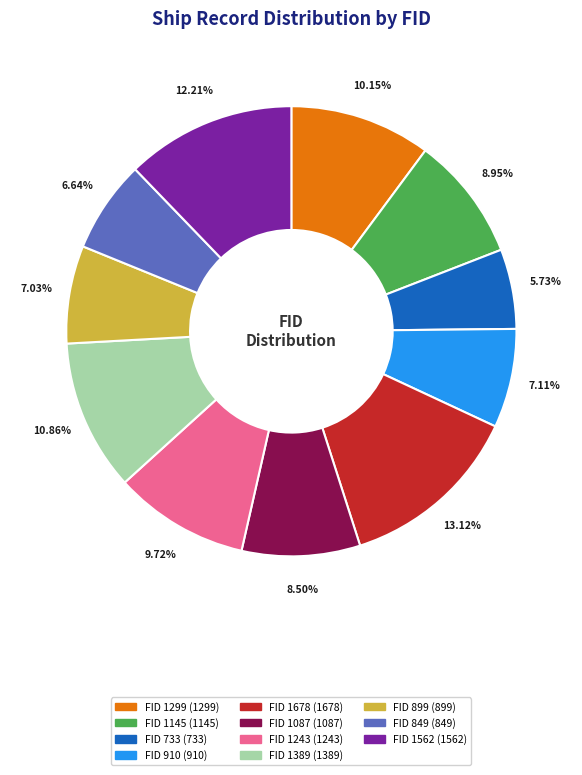

Does any single category account for the majority?

No